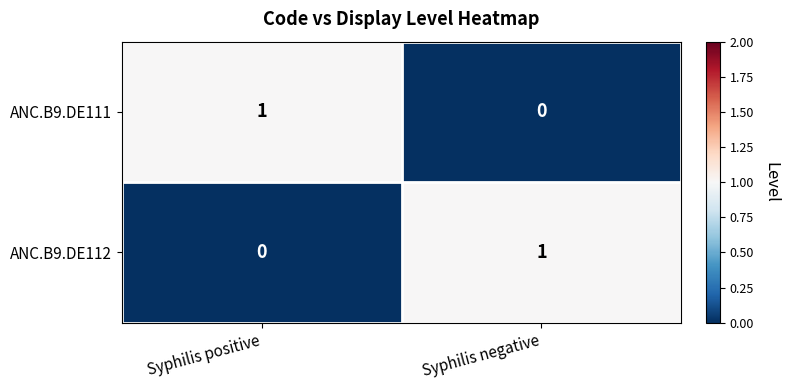

At Syphilis positive, list the series in order from smallest to largest.

ANC.B9.DE112, ANC.B9.DE111